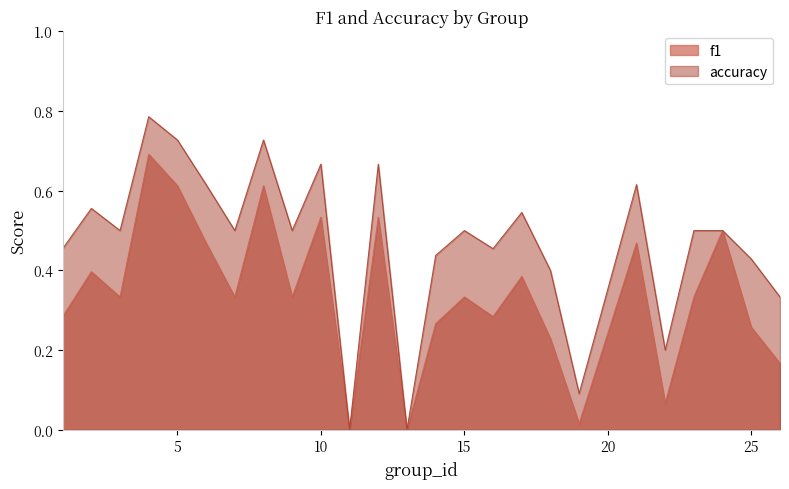

Reading left to right, what are all the values shown in this chart?

f1: 1=0.3	2=0.4	3=0.3	4=0.7	5=0.6	6=0.5	7=0.3	8=0.6	9=0.3	10=0.5	11=0.0	12=0.5	13=0.0	14=0.3	15=0.3	16=0.3	17=0.4	18=0.2	19=0.0	21=0.5	22=0.1	23=0.3	24=0.5	25=0.3	26=0.2
accuracy: 1=0.5	2=0.6	3=0.5	4=0.8	5=0.7	6=0.6	7=0.5	8=0.7	9=0.5	10=0.7	11=0.0	12=0.7	13=0.0	14=0.4	15=0.5	16=0.5	17=0.5	18=0.4	19=0.1	21=0.6	22=0.2	23=0.5	24=0.5	25=0.4	26=0.3